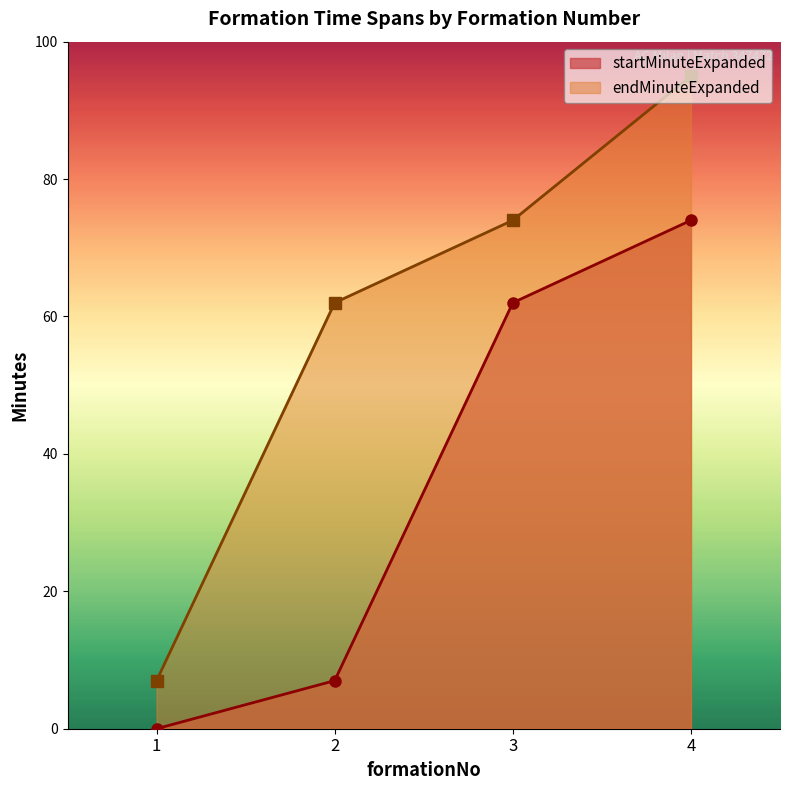

At which category is the sum across all series the highest?

4